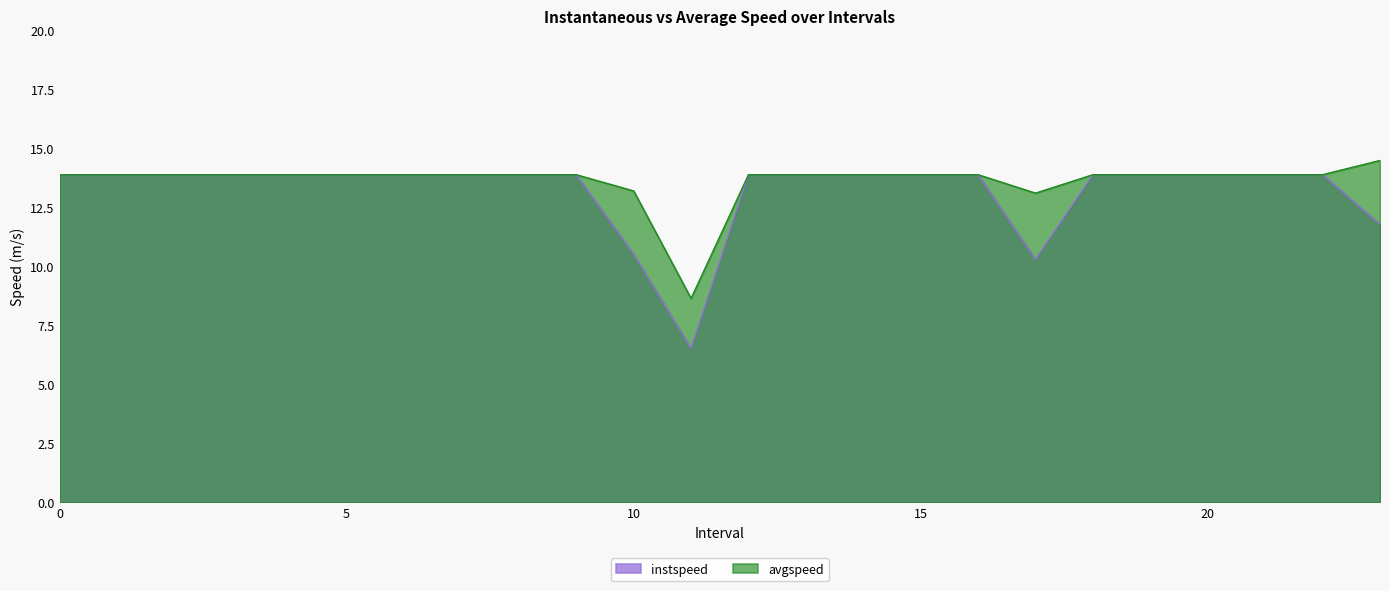

What is the label of the 16th point from the right?

8